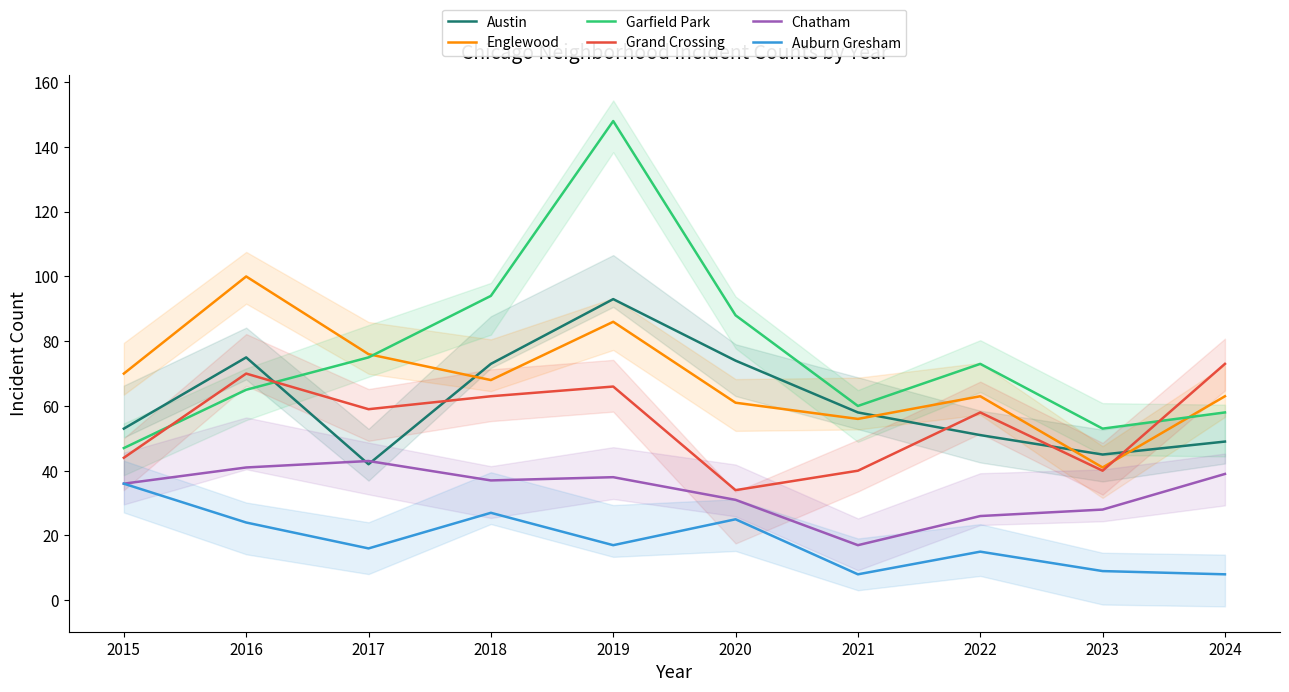

What is the sum of the Garfield Park values at 2022 and 2015?

120